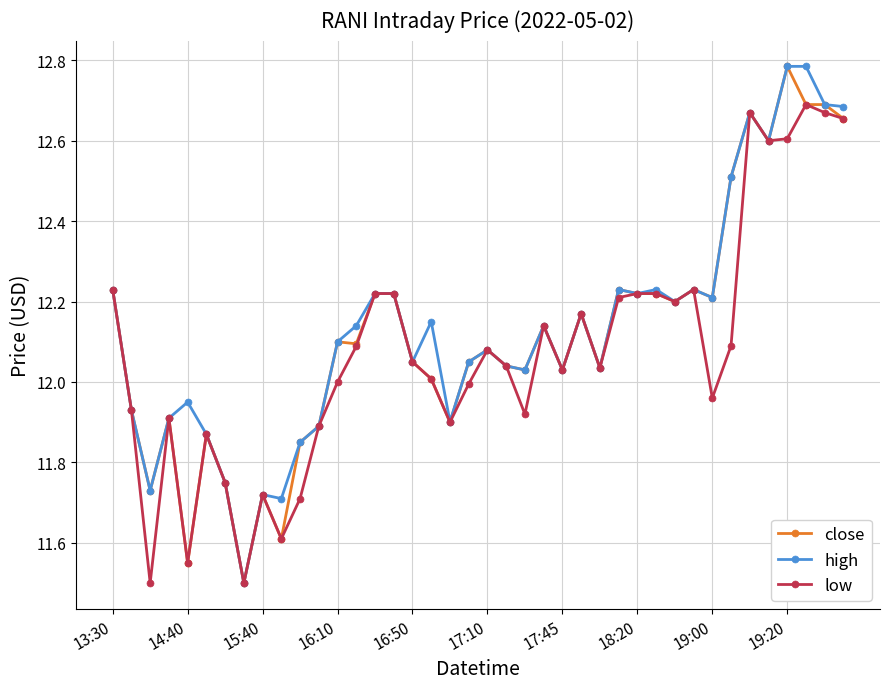

True or false: low has more than 2 points higher than both neighbors.

True